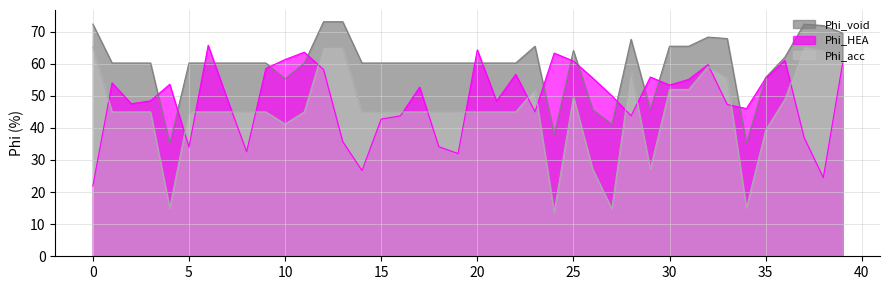

Does the chart display data point markers on the line(s)?

No